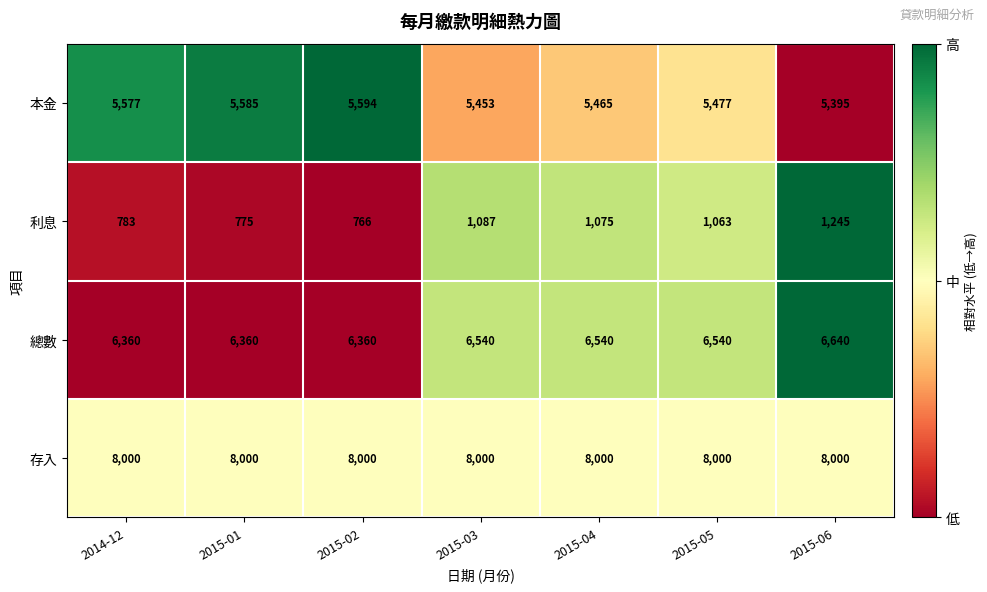

The value of 總數 at 2015-05 is 6540. True or false?

True